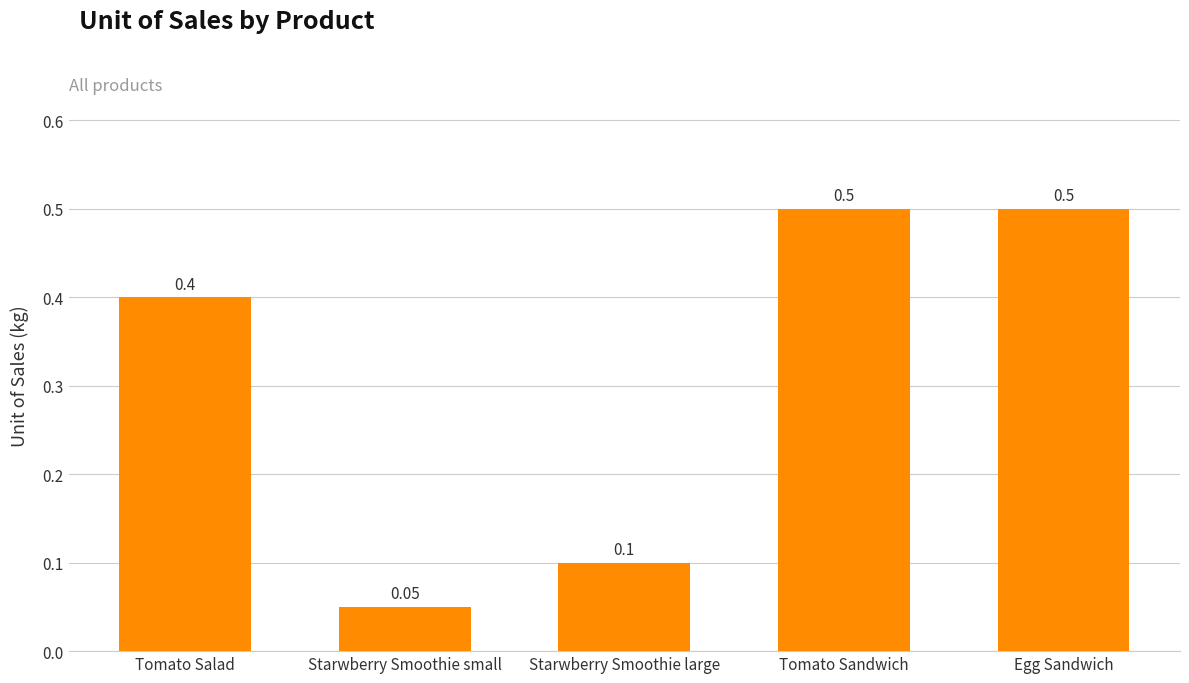

What is the sum of all values?

1.6